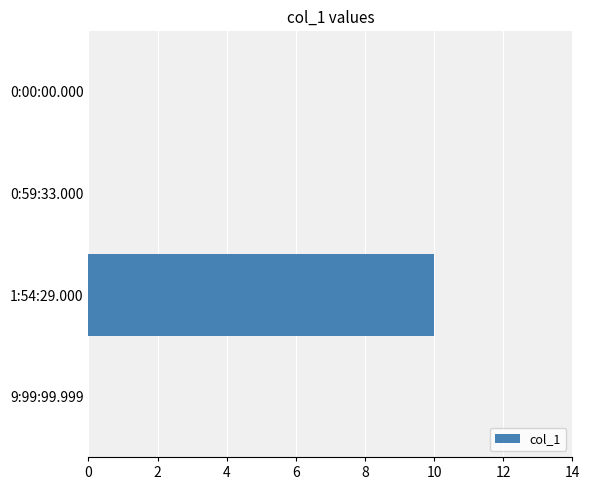

Reading bottom to top, extract all data points from this chart.

9:99:99.999=0	1:54:29.000=10	0:59:33.000=0	0:00:00.000=0